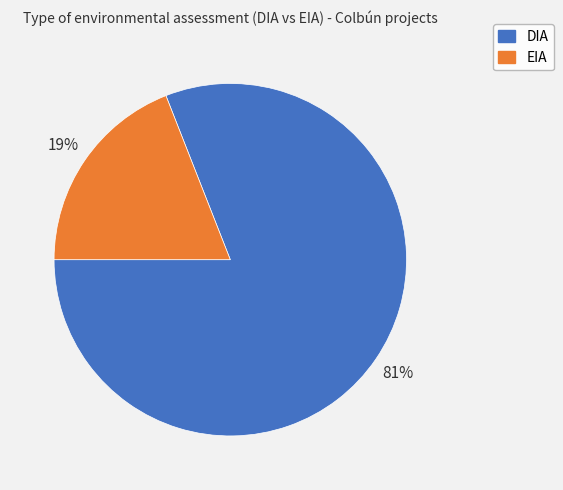

True or false: DIA accounts for 81% of the total.

True